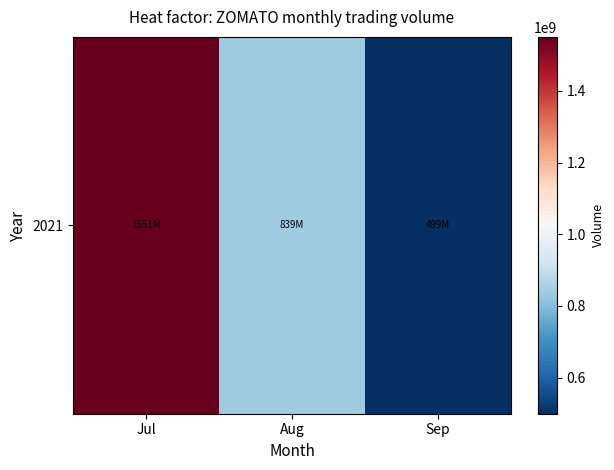

What is the change in value from Aug to Sep?

-340104818